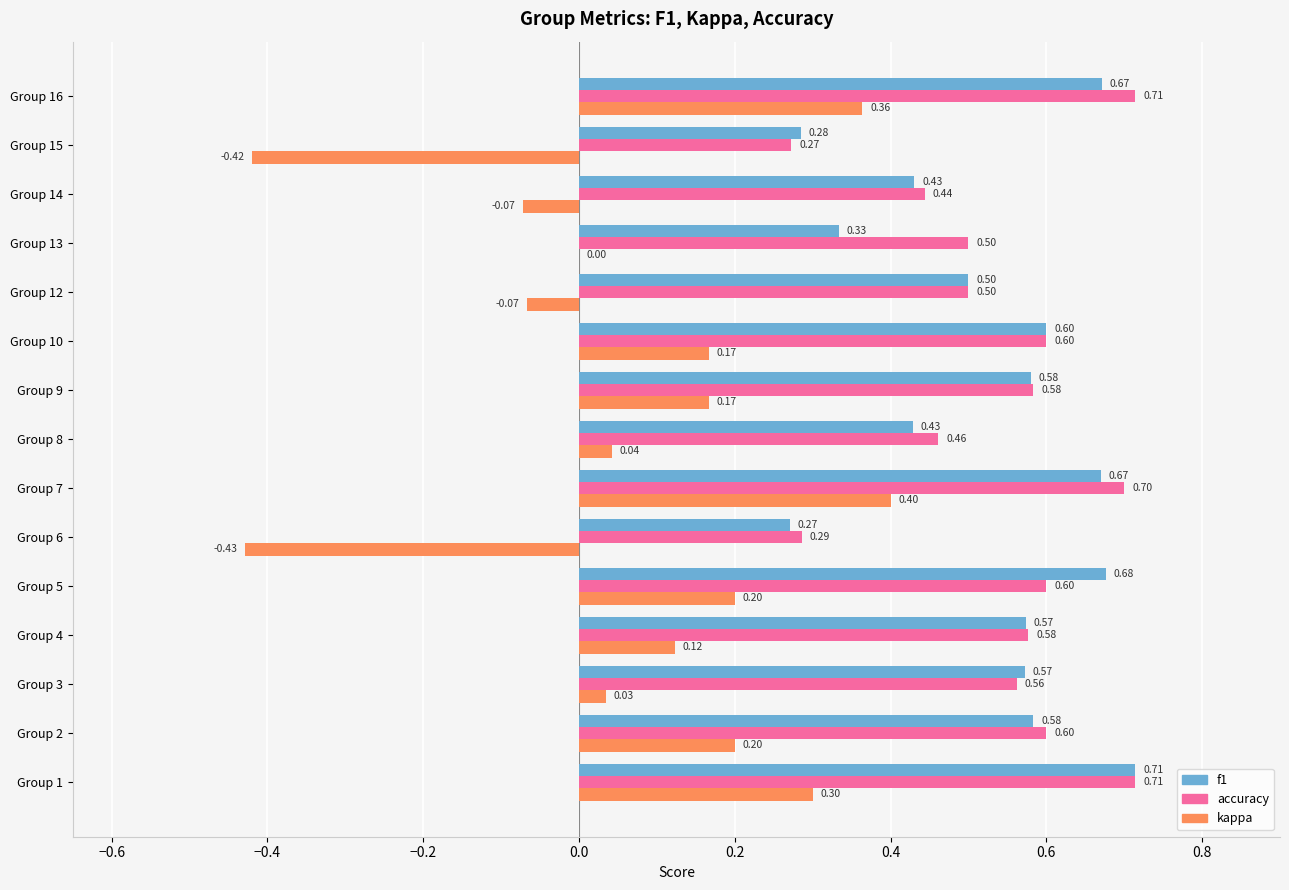

Between Group 9 and Group 12, which series saw the biggest shift?

kappa